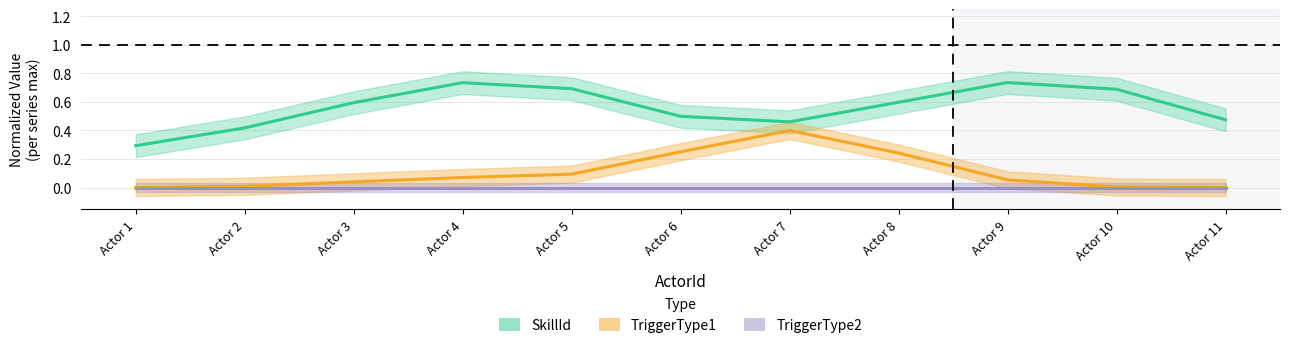

True or false: TriggerType2 and SkillId intersect in this chart.

False